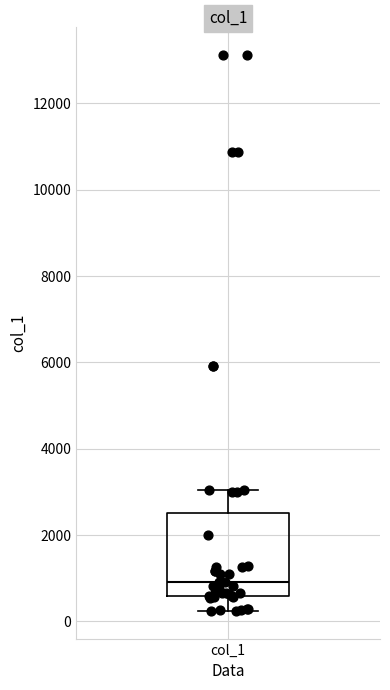

Transcribe this box plot: give where the median line is, the range the box spans, and where the two whiskers end, as read against the y-axis. The values are not printed on the chart, so give them approximately, as read against the axis.

median 1000, box 600 to 2600, whiskers 200 to 3000